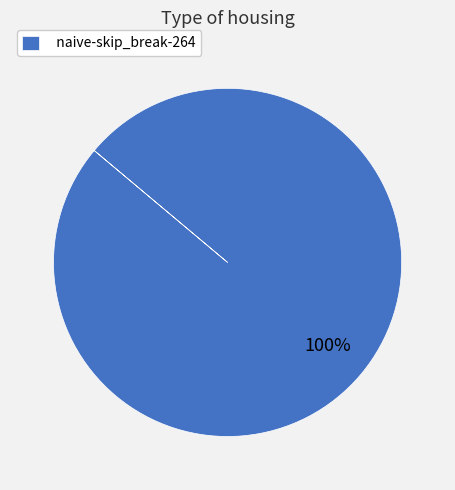

Rank the categories by value from lowest to highest.

naive-skip_break-264